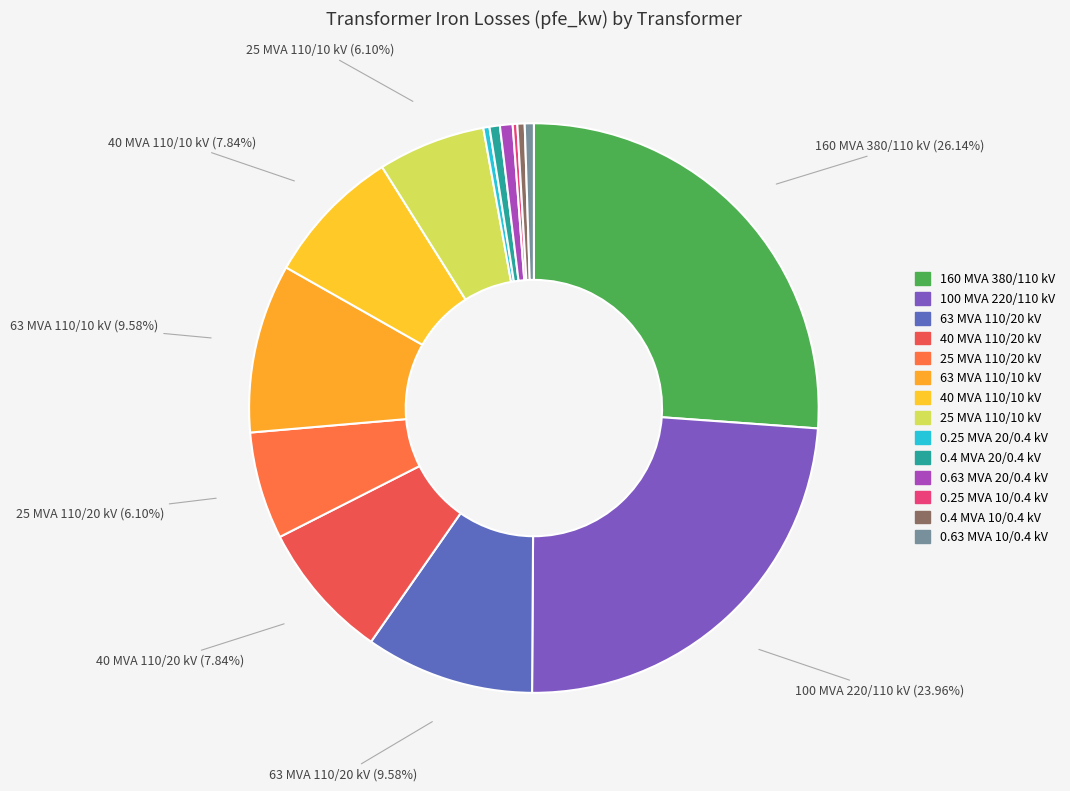

How many segments does this pie chart have?

14